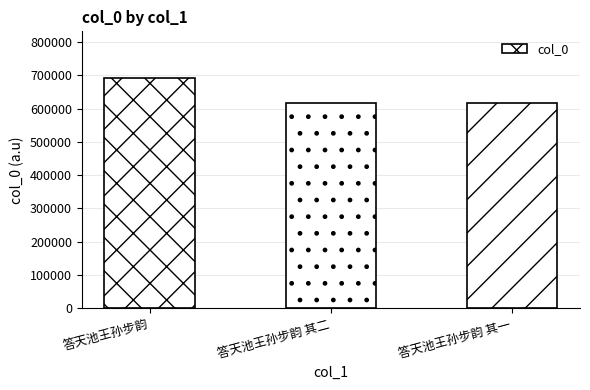

How many bars are there in total?

3